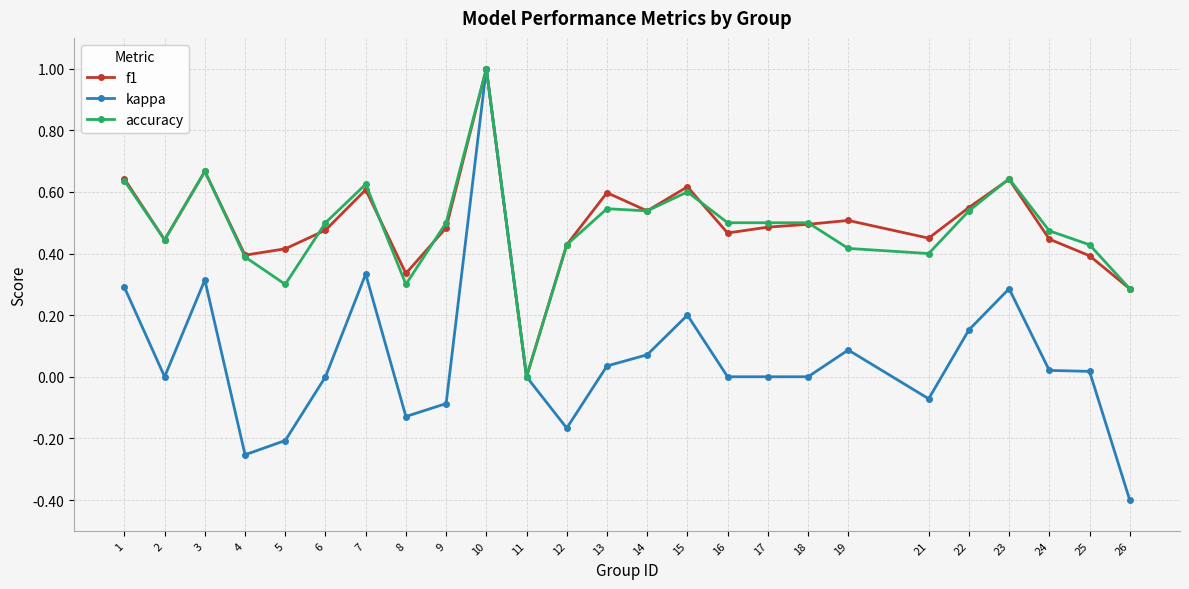

What is the highest value of the kappa series?

1.0